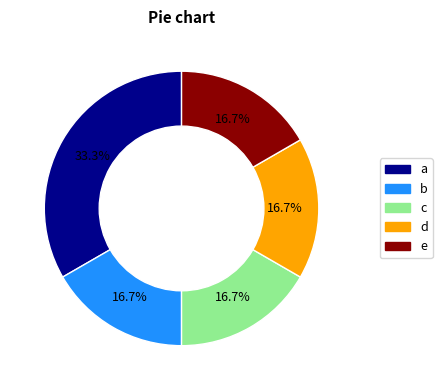

Does any single category account for the majority?

No